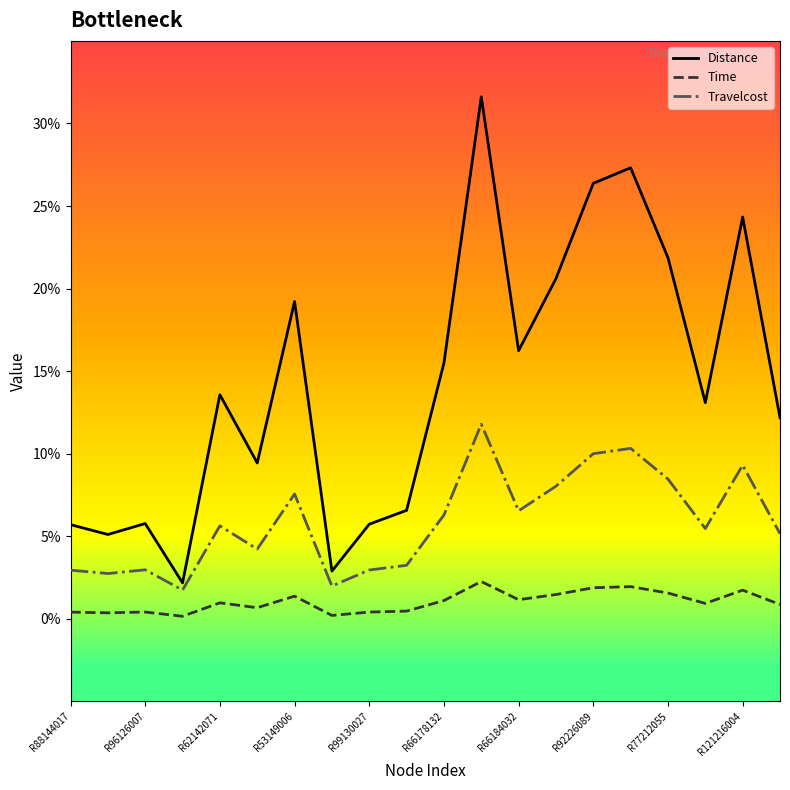

What is the sum of all Distance values?

285.3